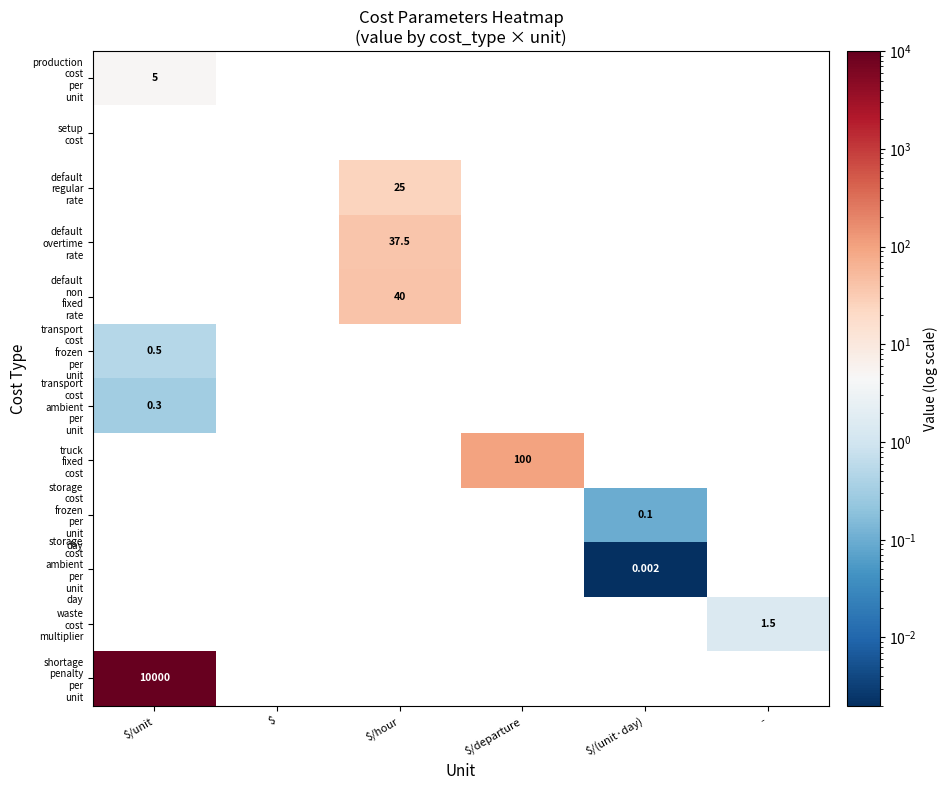

Read the shortage penalty per unit value at $/unit.

10000.0